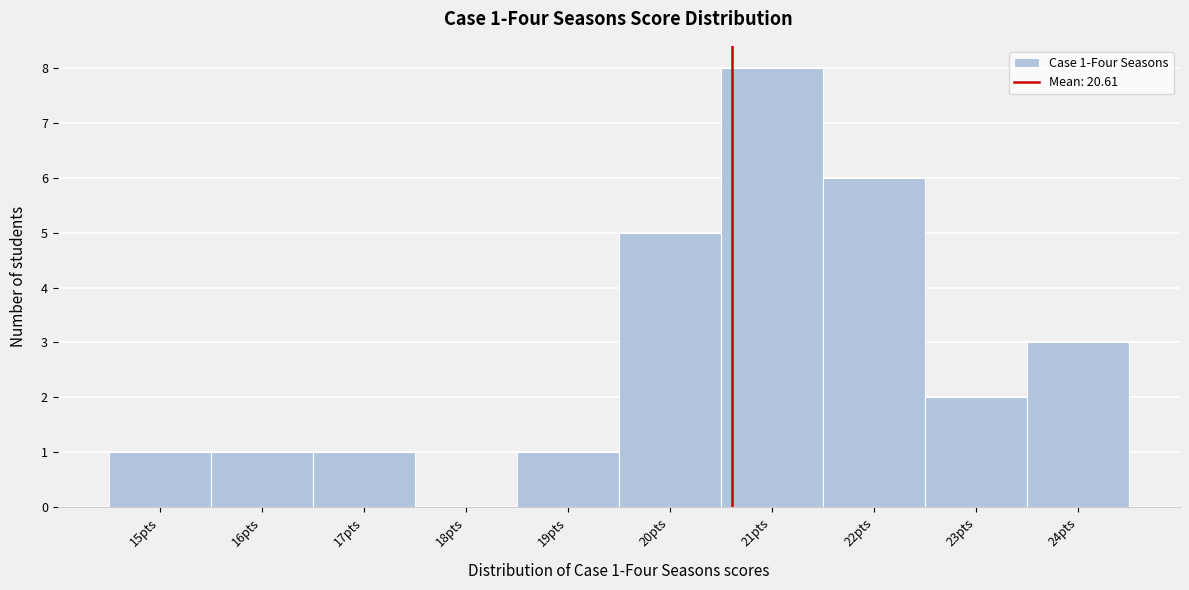

Over which range of the x-axis is the bar tallest?

20.5 to 21.5